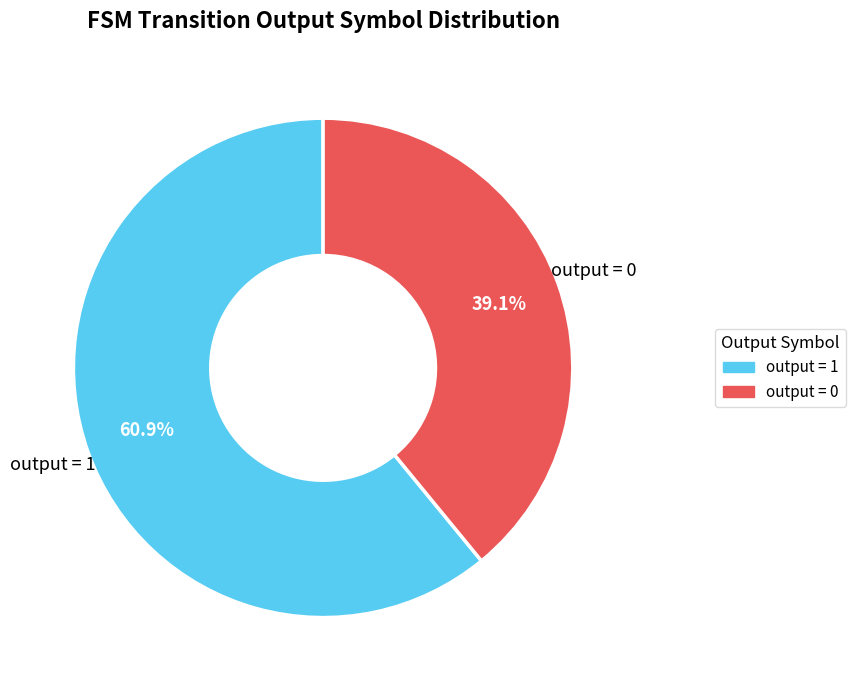

Does any single category account for the majority?

Yes